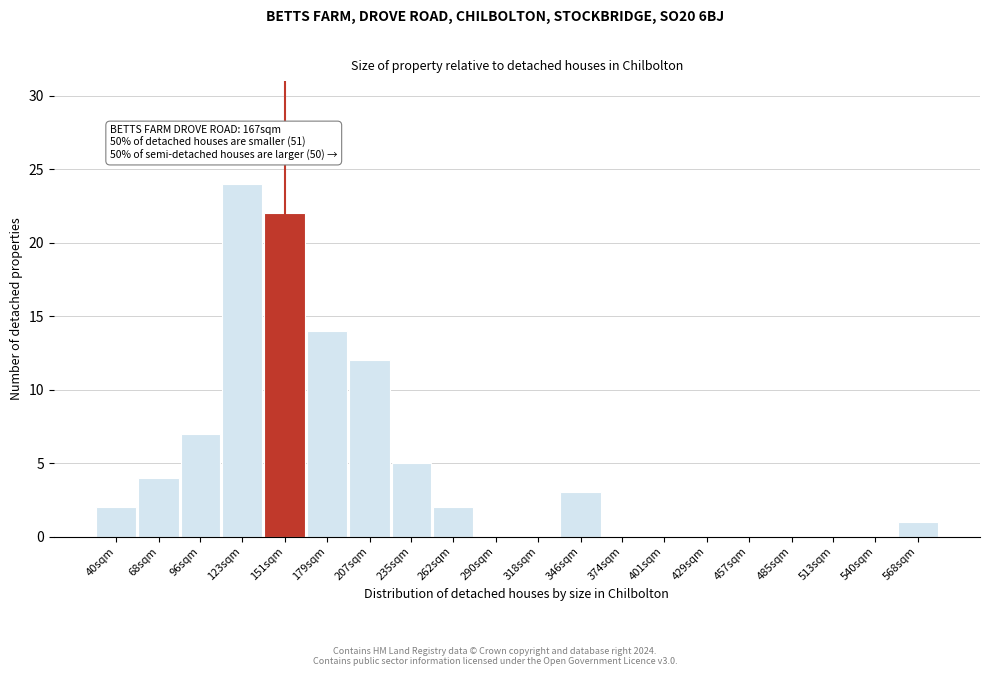

Reading left to right, what are all the values shown in this chart?

40sqm=2	68sqm=4	96sqm=7	123sqm=24	151sqm=22	179sqm=14	207sqm=12	235sqm=5	262sqm=2	290sqm=0	318sqm=0	346sqm=3	374sqm=0	401sqm=0	429sqm=0	457sqm=0	485sqm=0	513sqm=0	540sqm=0	568sqm=1